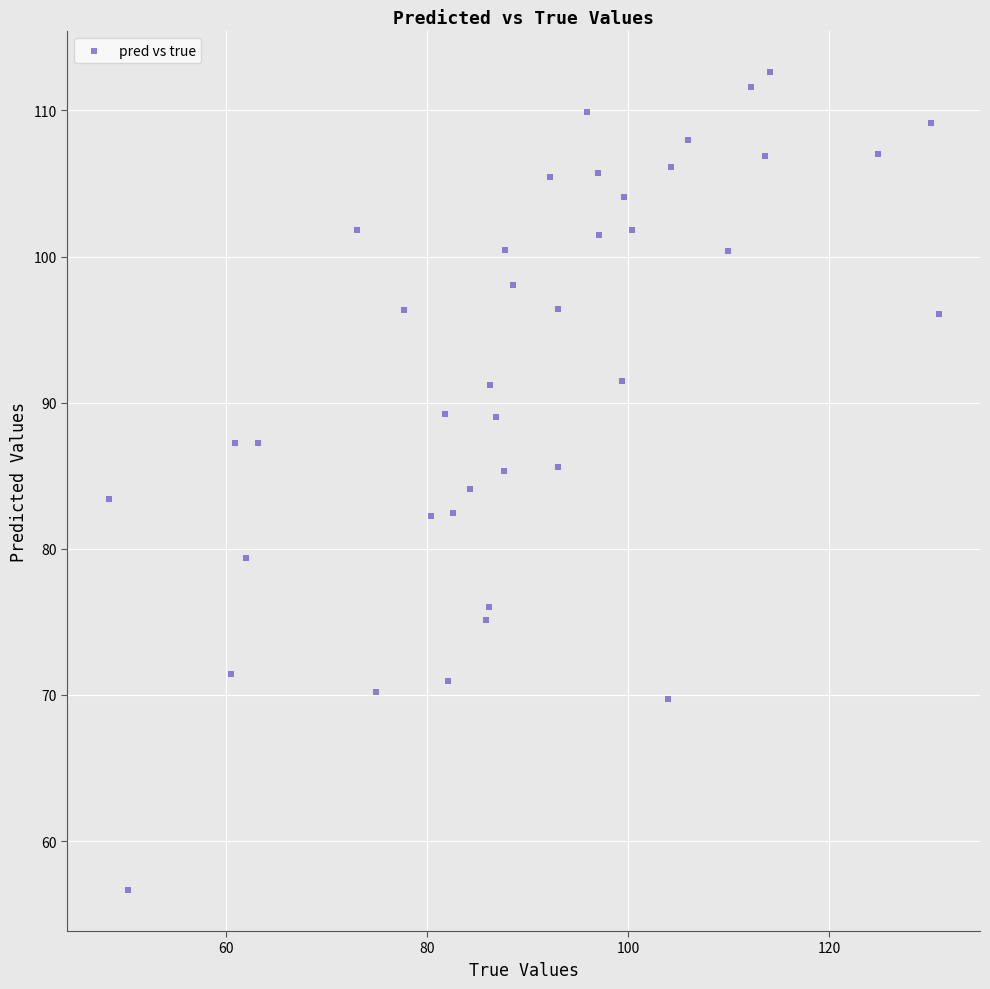

What is the range of Y values (max minus min)?

56.0